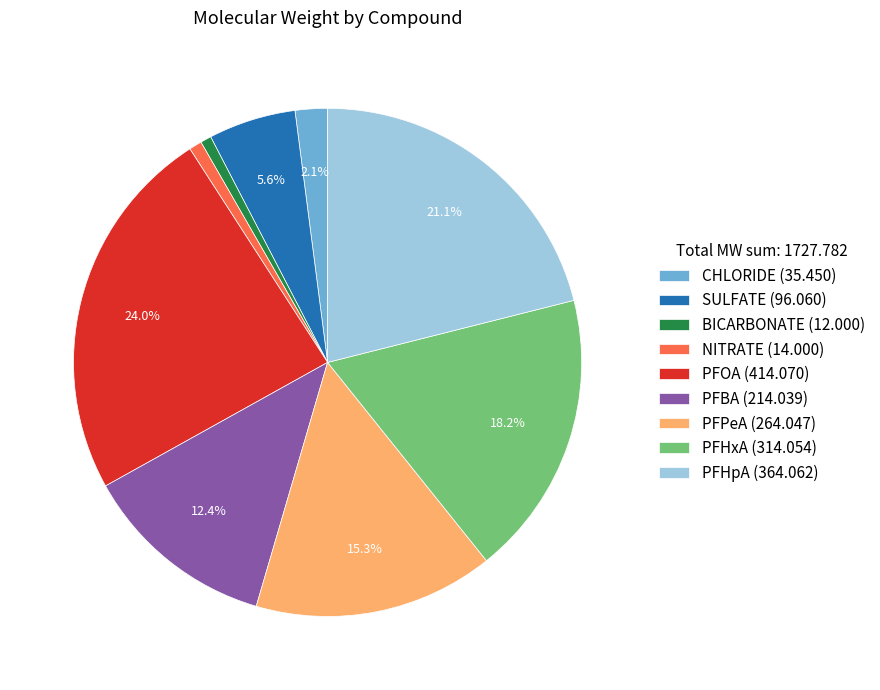

To the nearest percent, what percentage of the pie is PFHxA?

18%